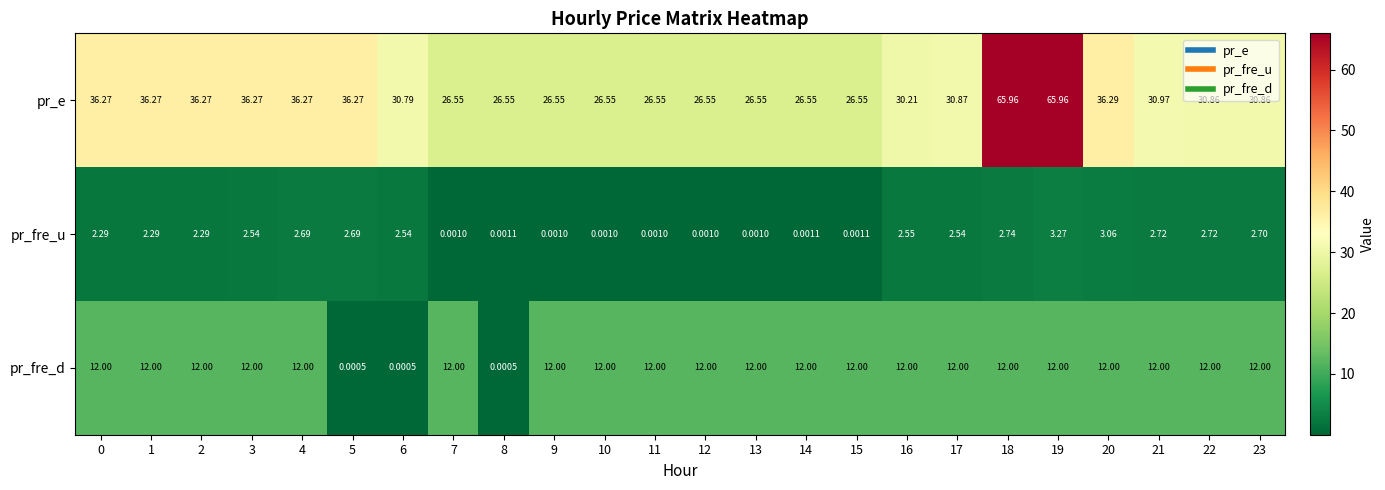

Which series has the largest total across all categories?

pr_e